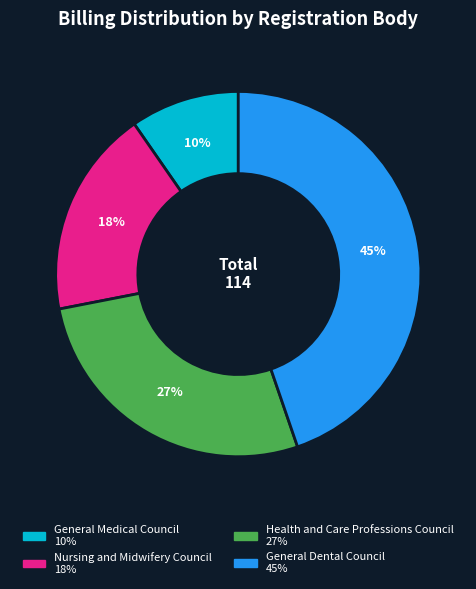

To the nearest percent, what portion does Nursing and Midwifery Council represent?

18%